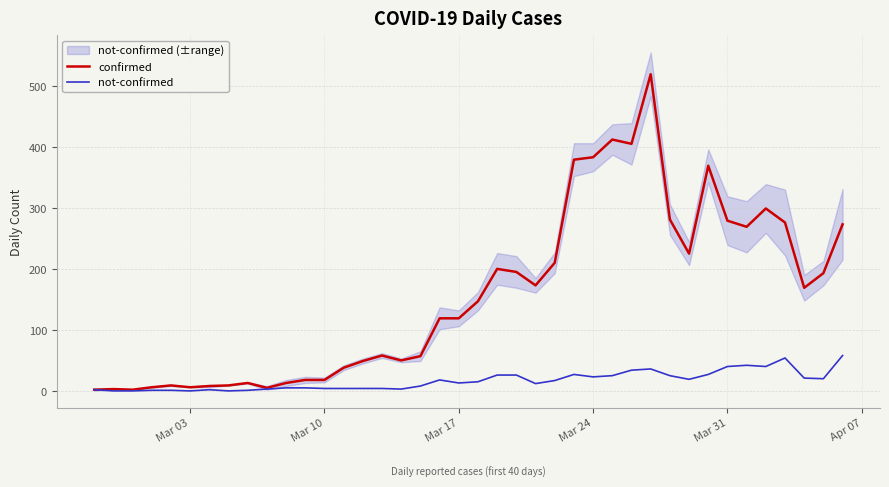

How many values in the confirmed series exceed 147?

19